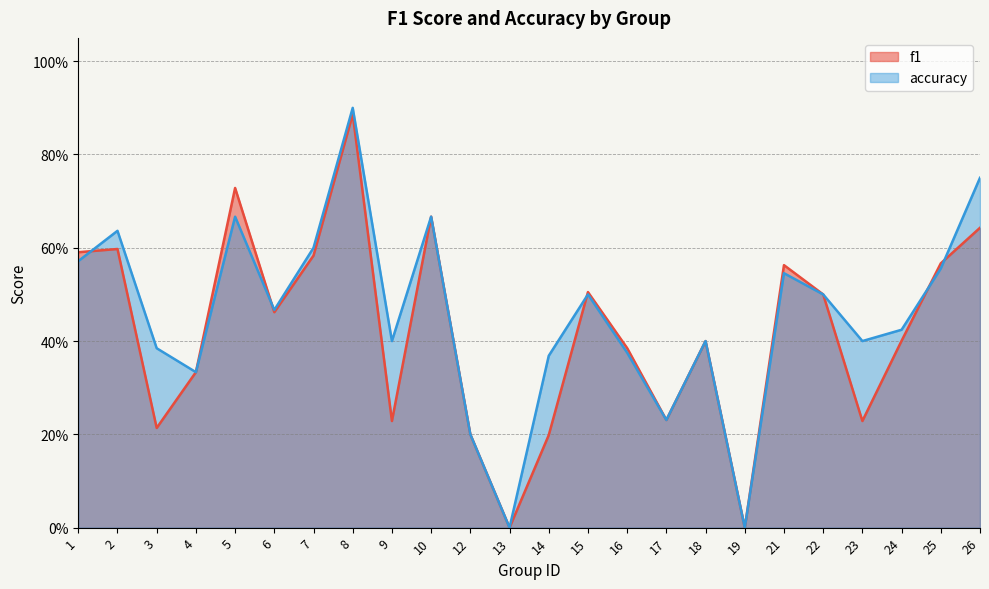

List the labels in order of f1 value, largest first.

8, 5, 10, 26, 2, 1, 7, 25, 21, 15, 22, 6, 24, 18, 16, 4, 17, 9, 23, 3, 12, 14, 13, 19